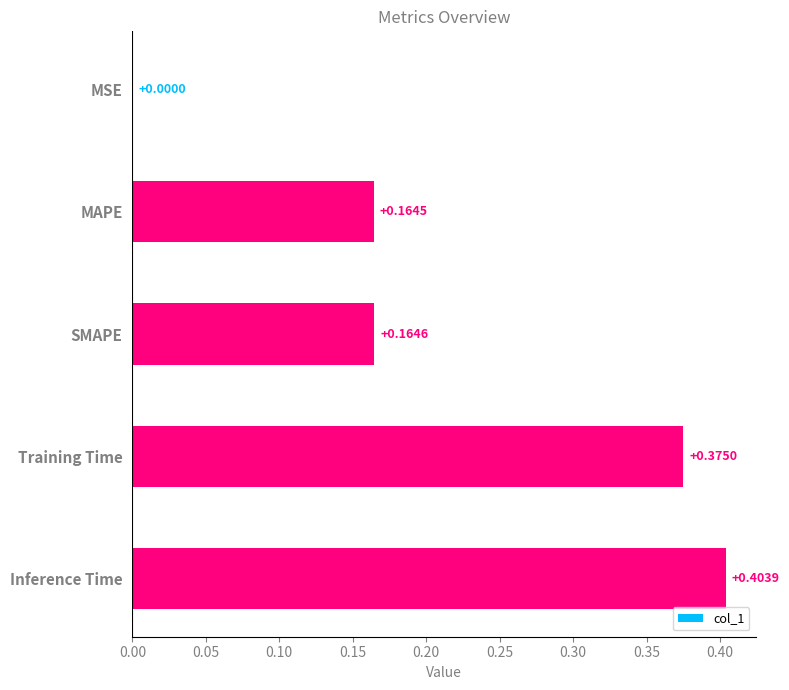

What is the change in value from MSE to SMAPE?

+0.2